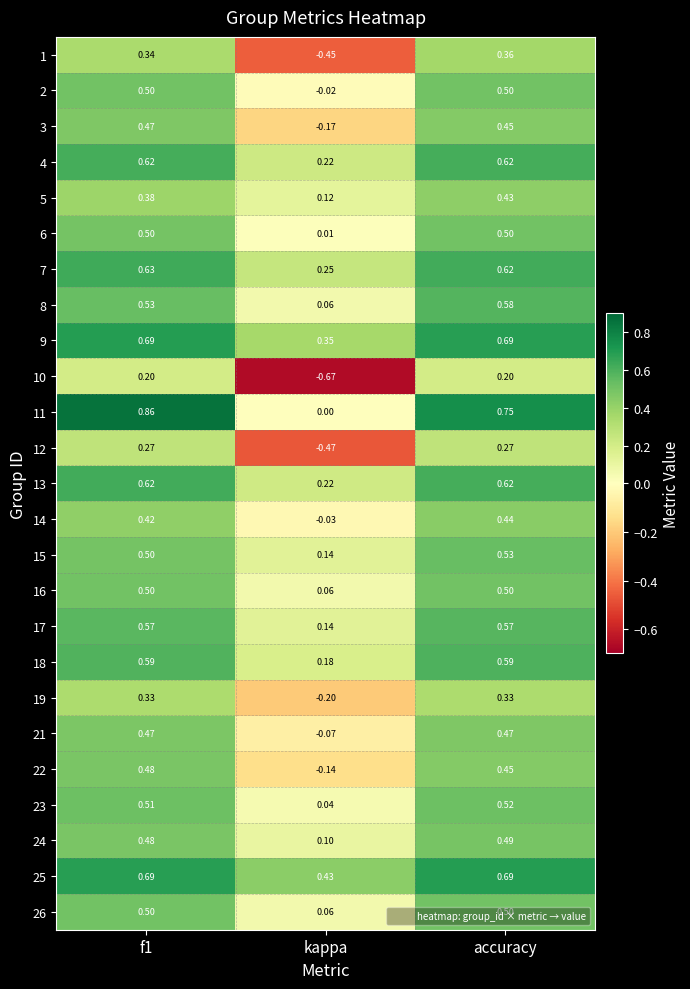

At which category is the sum across all series the highest?

accuracy